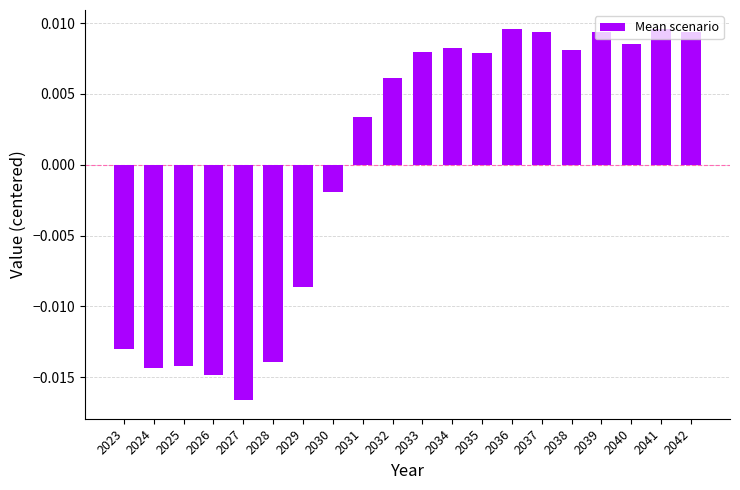

Count the number of categories in the chart.

20